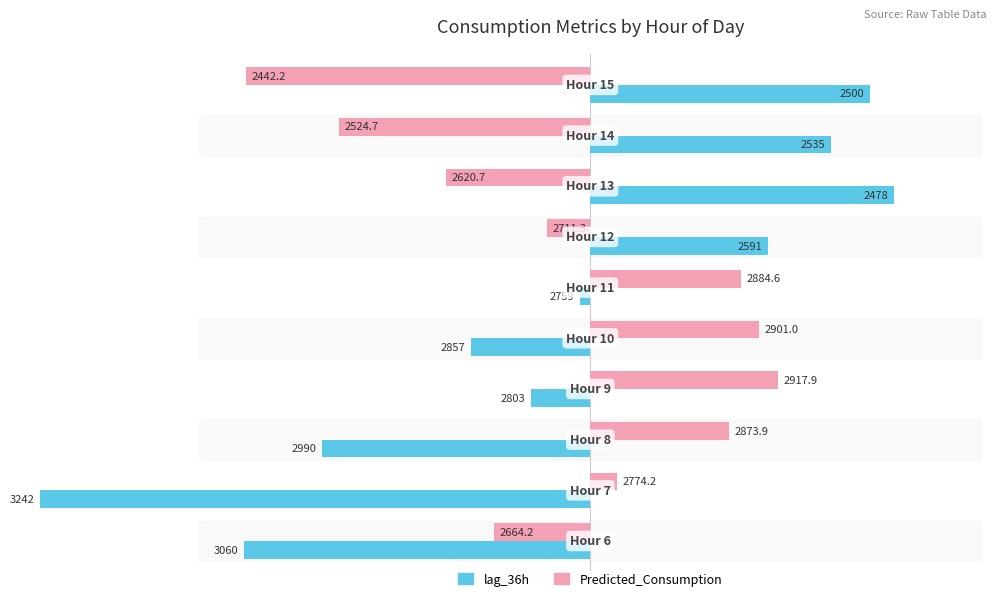

Which series has the largest range (max minus min)?

lag_36h